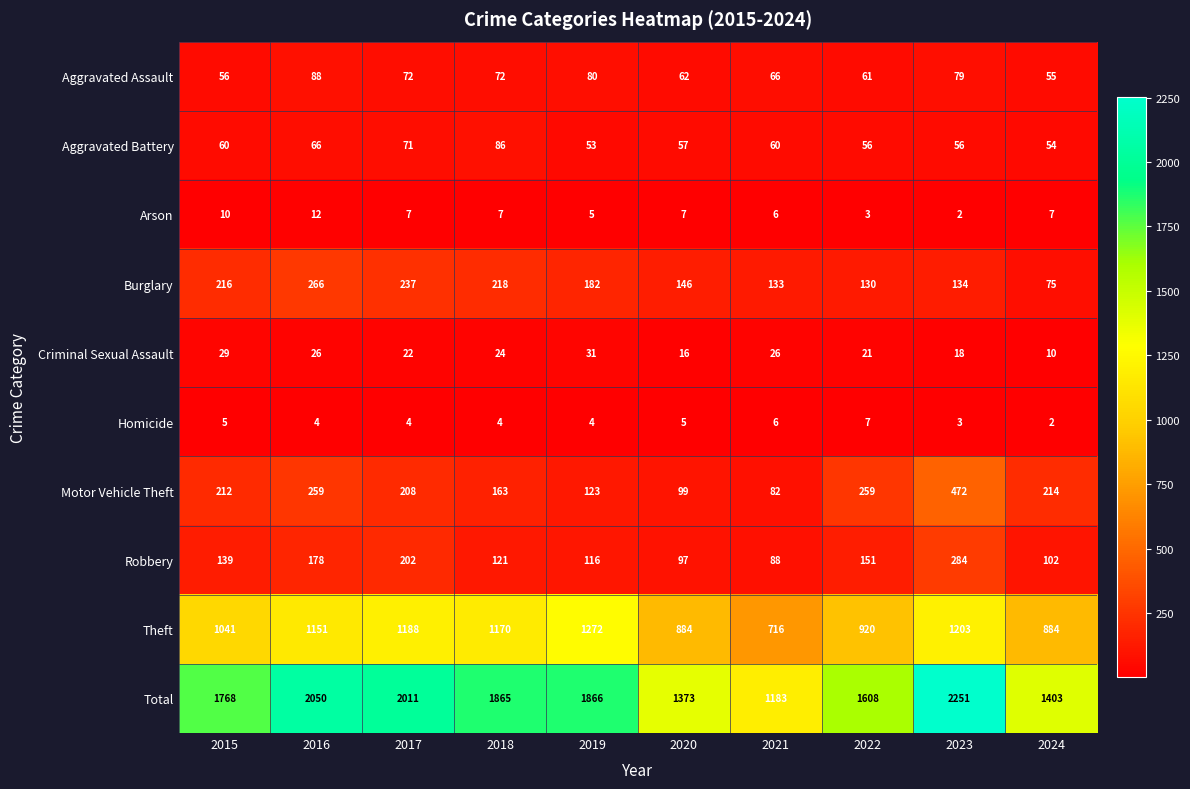

At which label is Burglary closest to 170?

2019